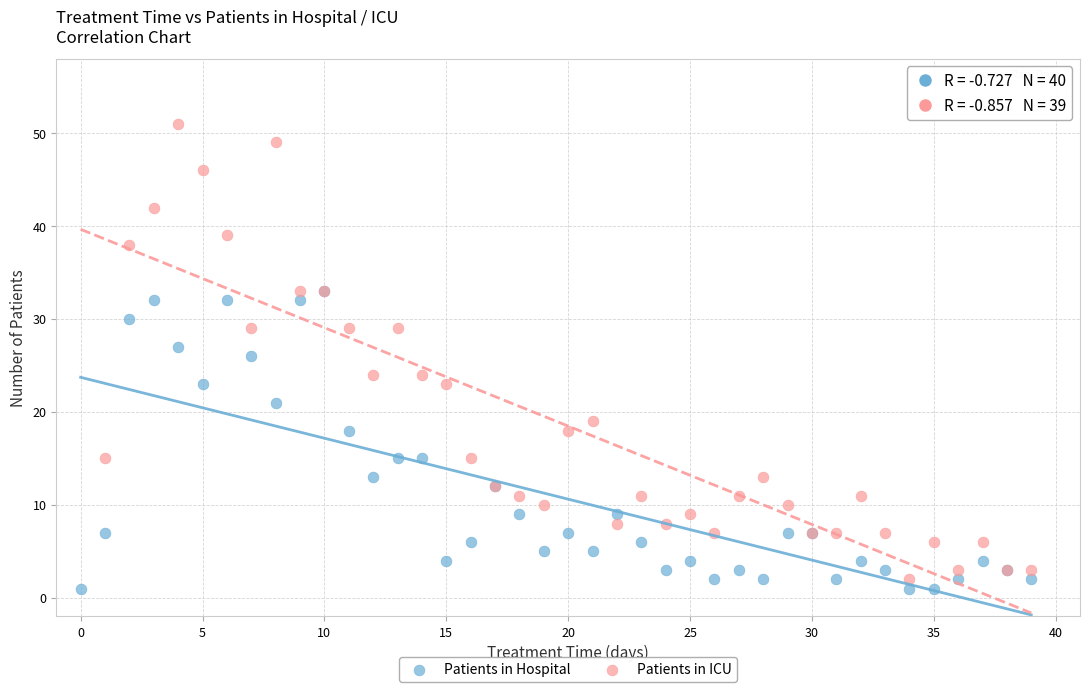

Which series has the largest Y range (max minus min)?

Patients in ICU